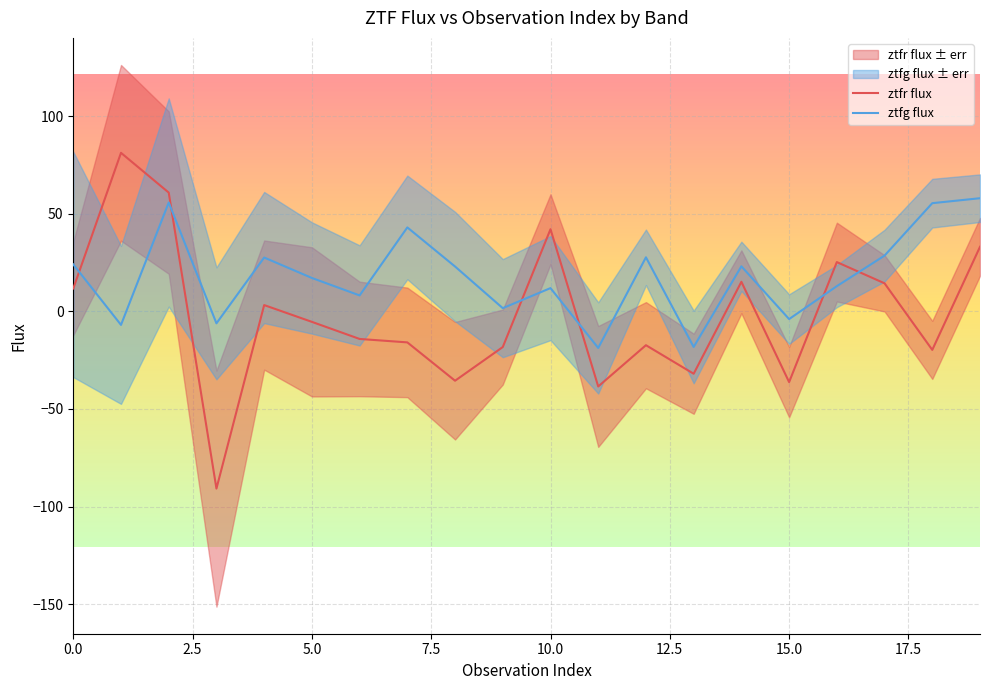

Between 17 and 18, which series saw the biggest shift?

ztfr flux